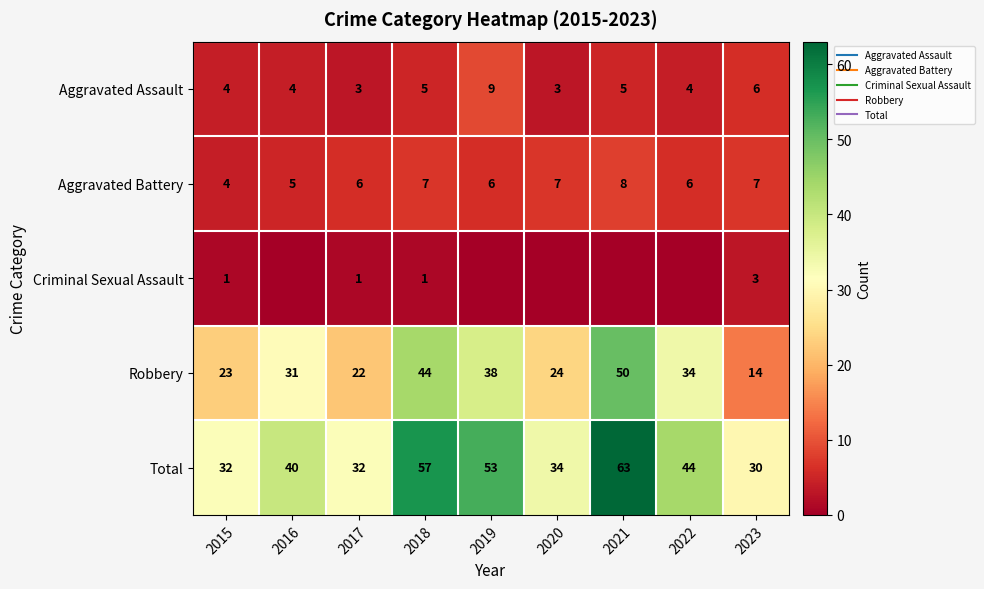

How many categories are shown in the chart?

9